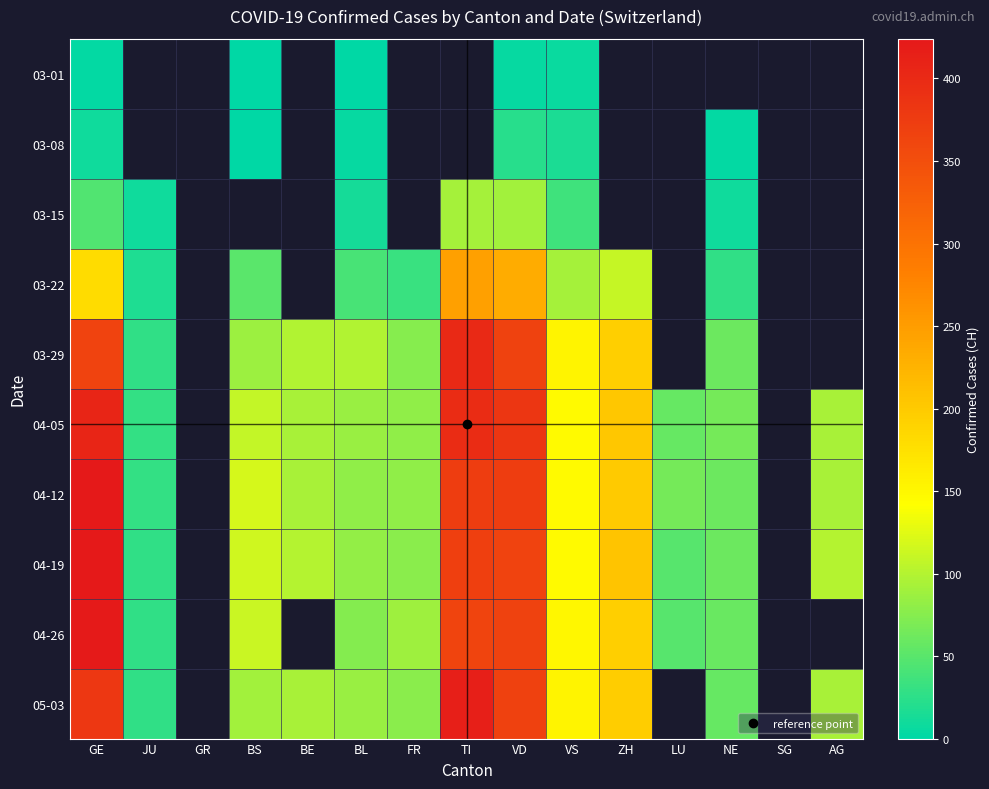

List the series in order of their peak value, highest first.

04-12, 04-19, 04-26, 05-03, 04-05, 03-29, 03-22, 03-15, 03-08, 03-01